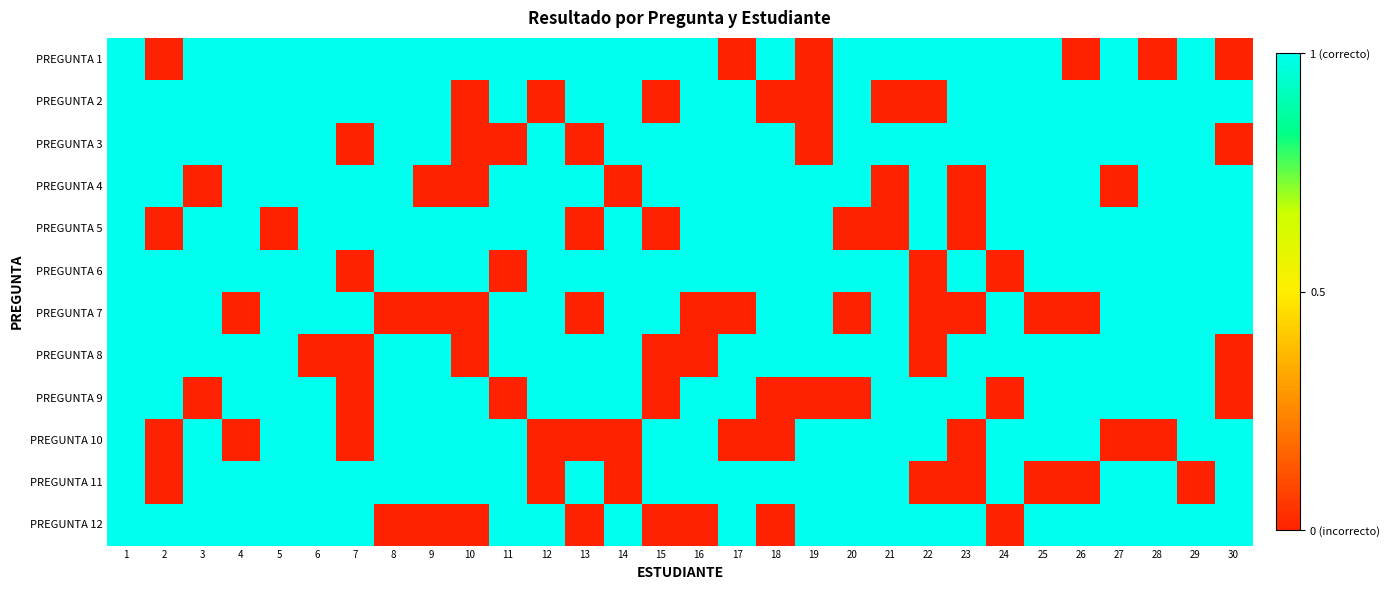

Rank the series by their maximum value, from lowest to highest.

PREGUNTA 1, PREGUNTA 2, PREGUNTA 3, PREGUNTA 4, PREGUNTA 5, PREGUNTA 6, PREGUNTA 7, PREGUNTA 8, PREGUNTA 9, PREGUNTA 10, PREGUNTA 11, PREGUNTA 12